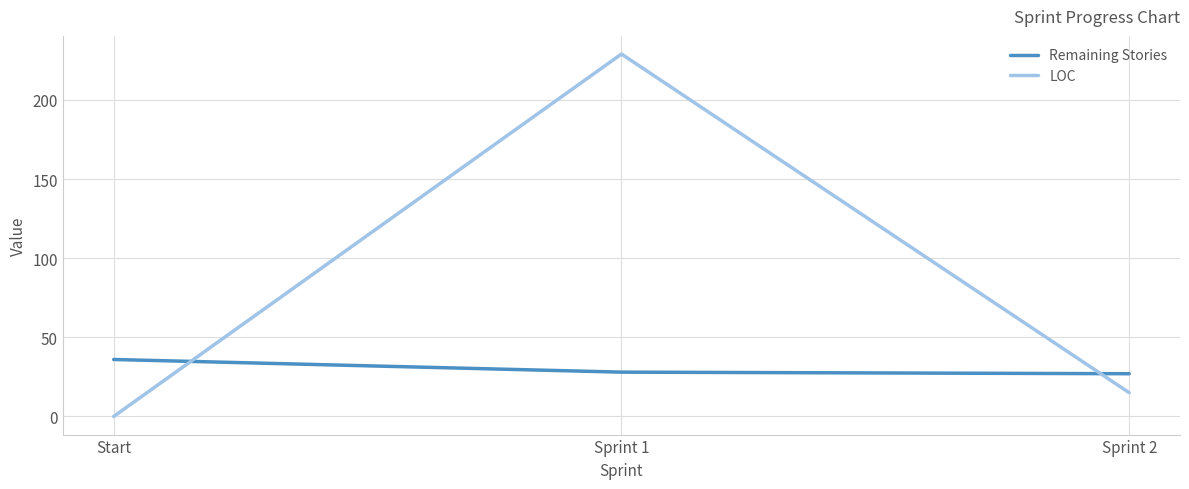

Does the chart have visible grid lines?

Yes